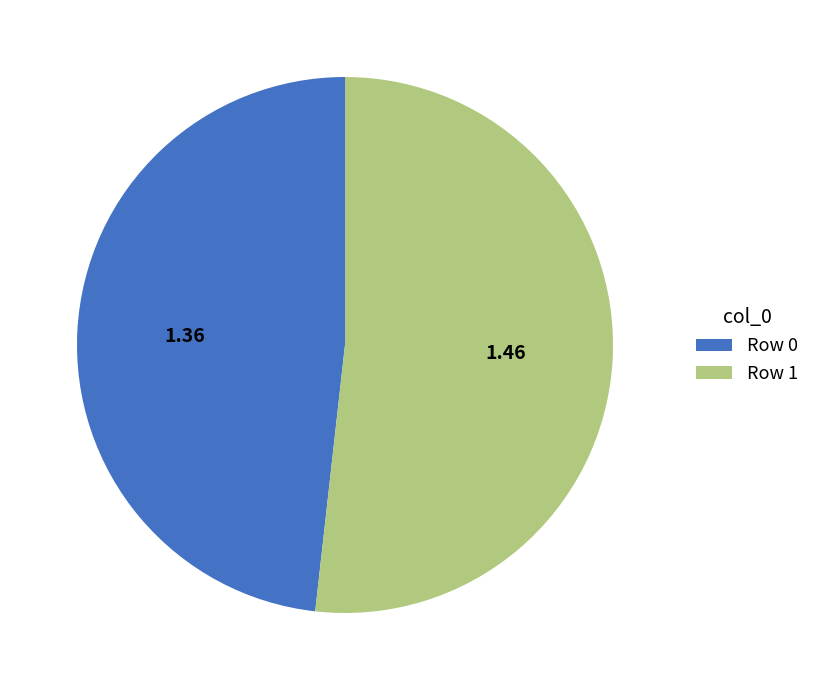

Which category accounts for the majority?

Row 1